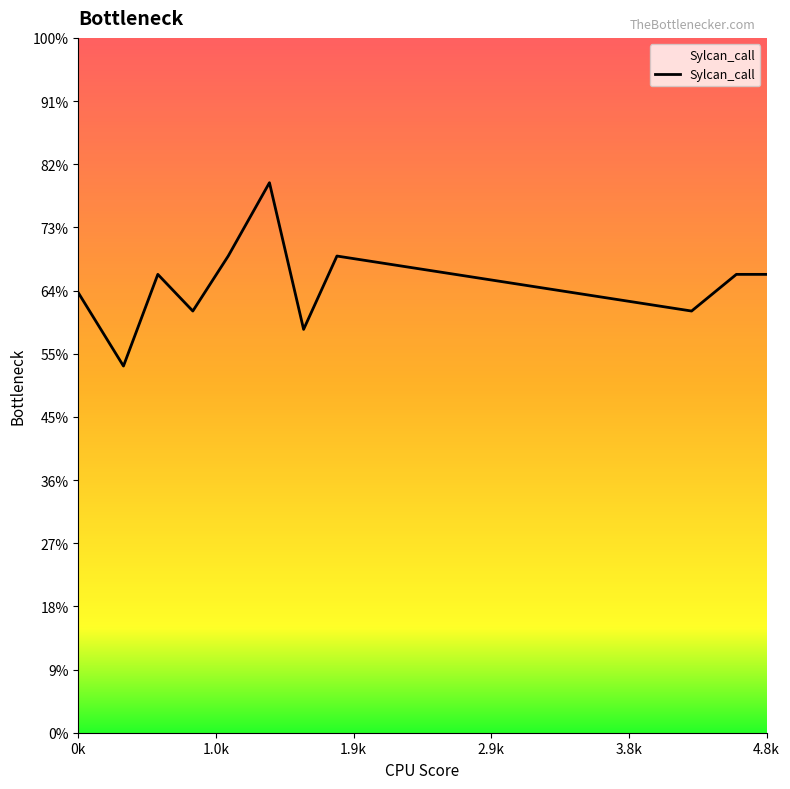

What position from the left is 1.044897959?

5